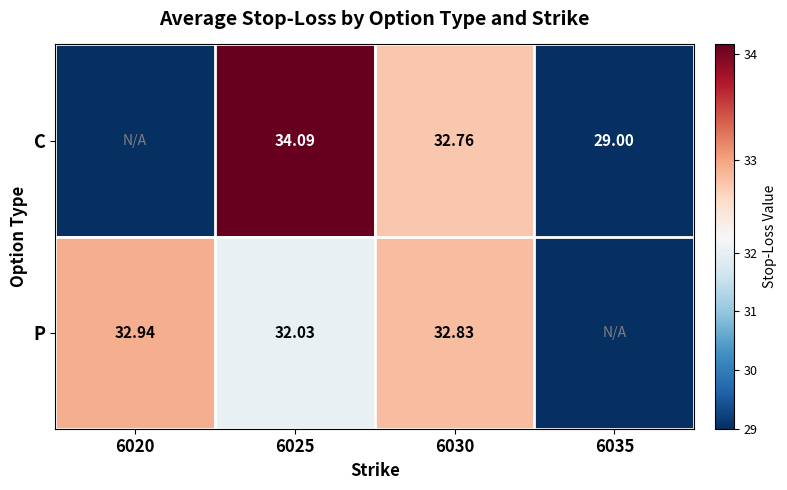

The P series shows 48.7 at 6030. True or false?

False